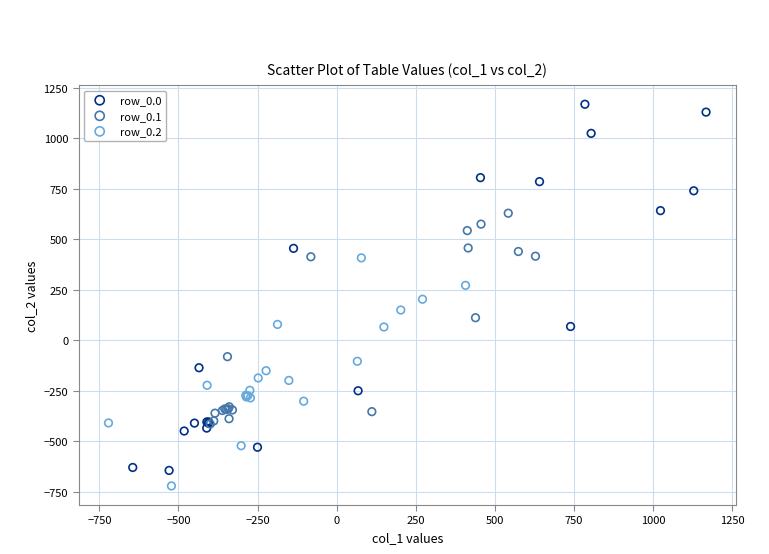

Which series contains the highest Y value?

row_0.0